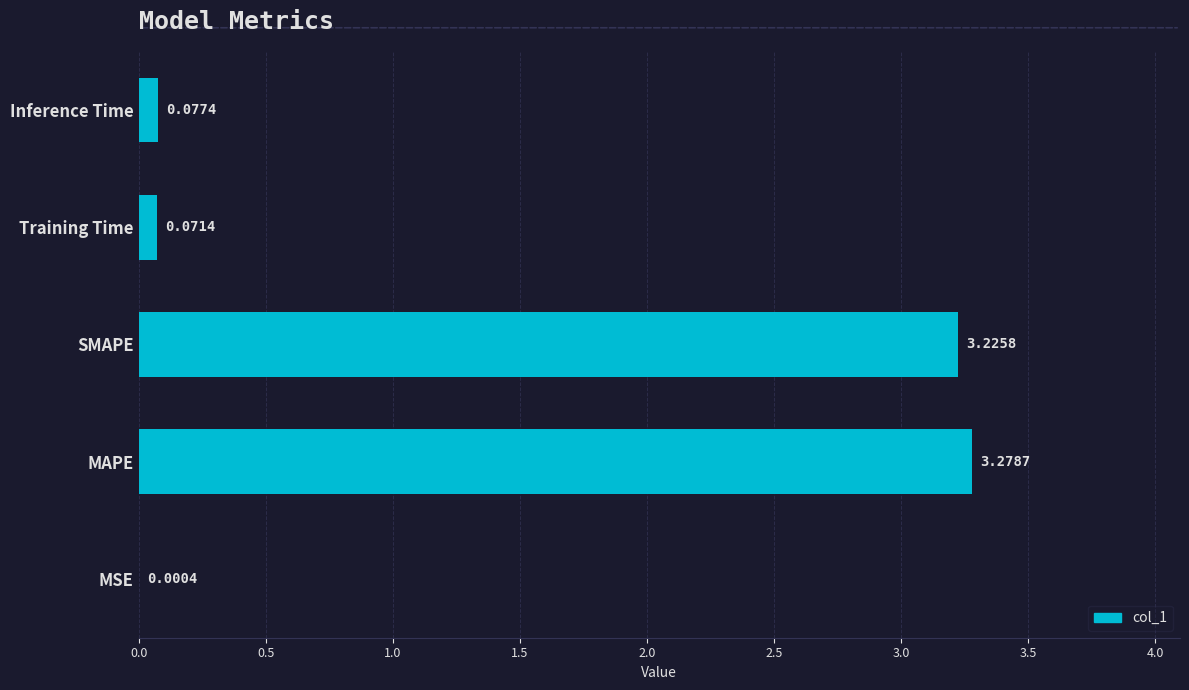

At which category does the chart reach its peak across all series?

MAPE